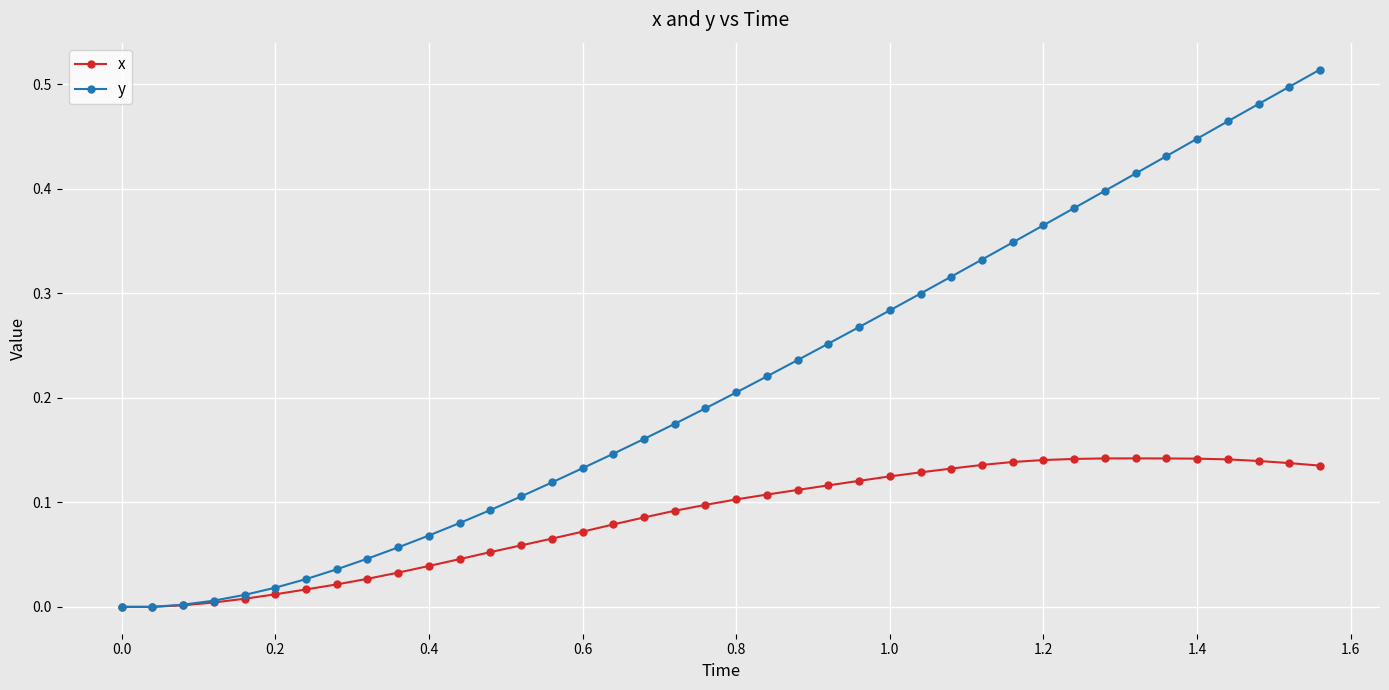

Rank the series by their maximum value, from highest to lowest.

y, x